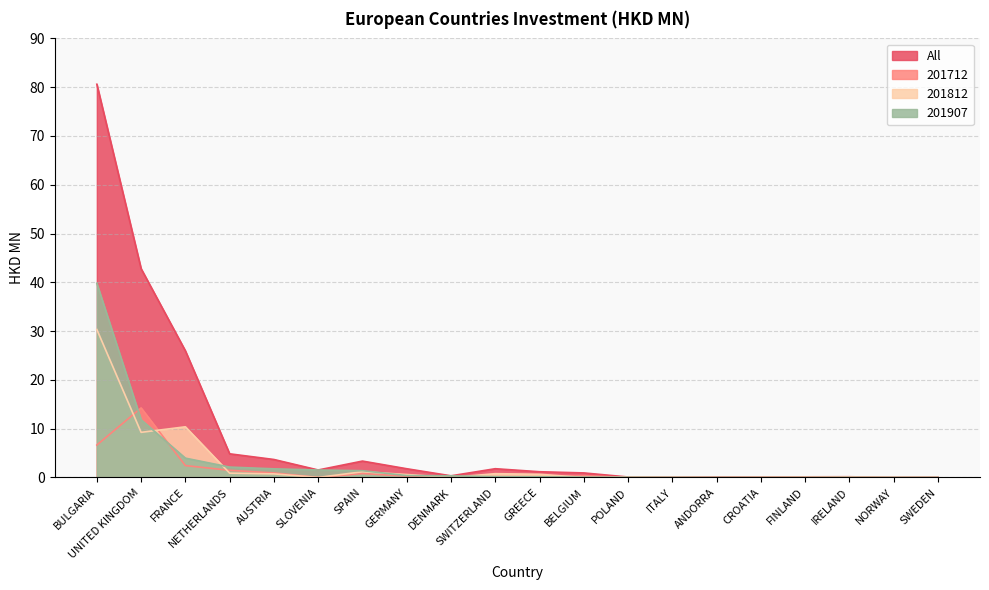

Reading left to right, extract all data points from this chart.

All: 80.6	42.8	26.0	4.8	3.7	1.5	3.4	1.8	0.3	1.8	1.2	0.9	0.1	0.0	0.1	0.1	0.1	0.1	0.0	0.0
201712: 6.6	14.3	2.4	1.5	0.9	0.0	0.8	0.3	0.0	0.1	0.1	0.4	0.0	0.0	0.0	0.1	0.1	0.0	0.0	0.0
201812: 30.3	9.2	10.4	0.9	0.7	0.0	1.2	0.6	0.0	0.8	0.7	0.0	0.1	0.0	0.0	0.0	0.0	0.1	0.0	0.0
201907: 39.8	11.8	4.0	2.1	1.8	1.5	1.4	0.4	0.3	0.2	0.1	0.1	0.0	0.0	0.0	0.0	0.0	0.0	0.0	0.0